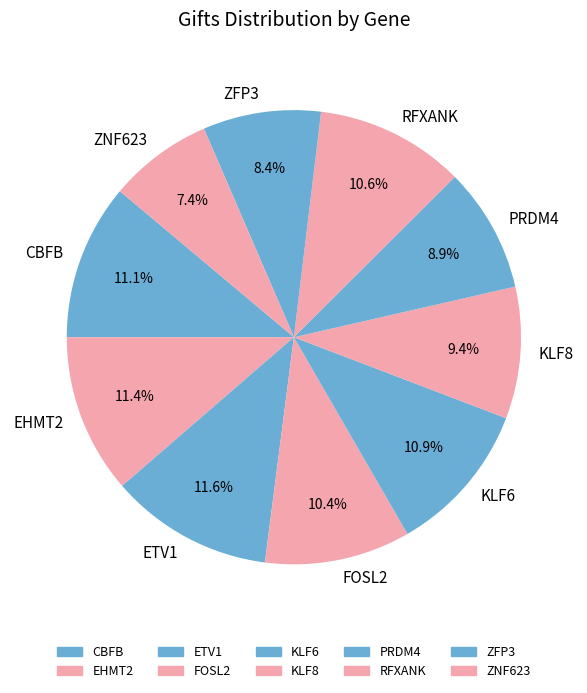

What is the total percentage of KLF6 and ETV1?

22.5%